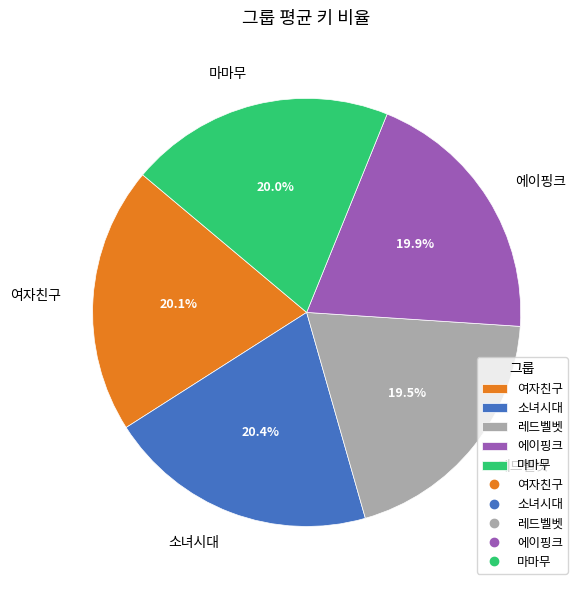

Combined, do 마마무 and 소녀시대 account for over 50%?

No